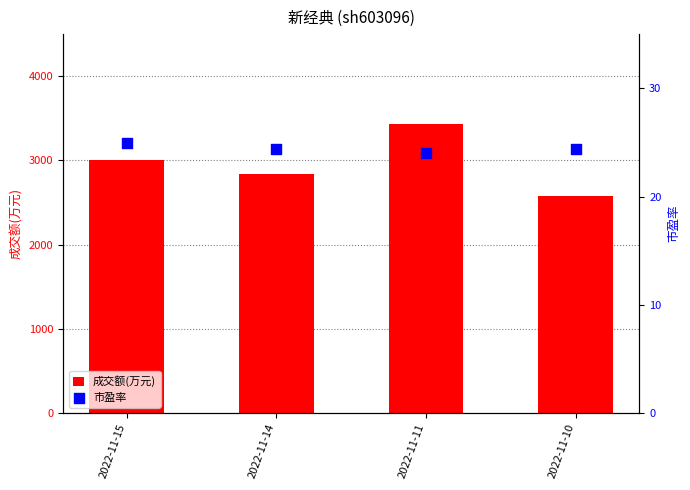

Which series has the widest spread of Y values?

成交额(万元)